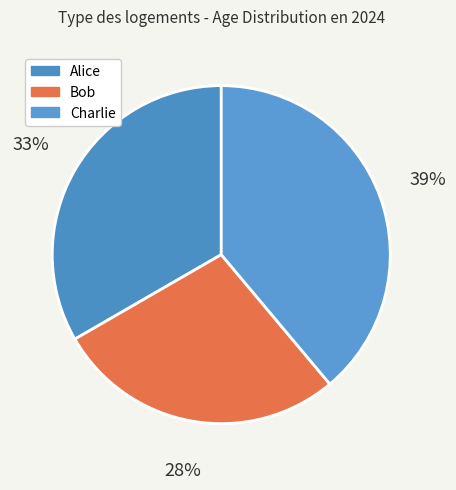

True or false: Charlie accounts for 45% of the total.

False